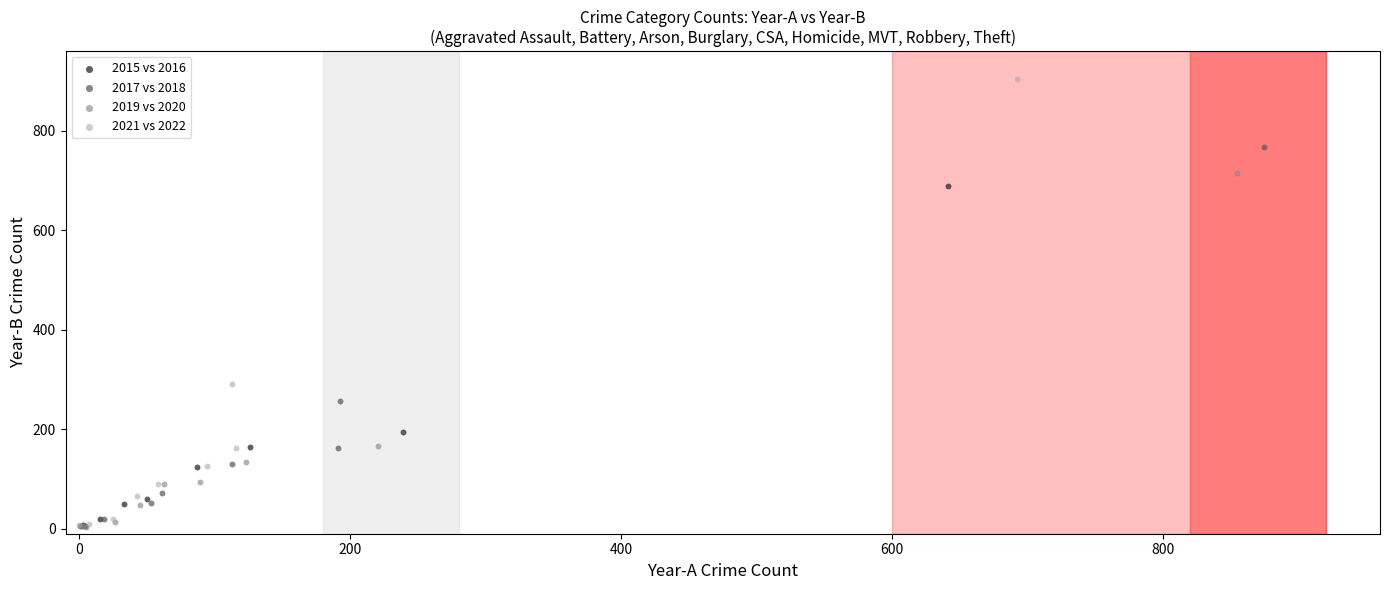

Which series has the widest spread of Y values?

2021 vs 2022